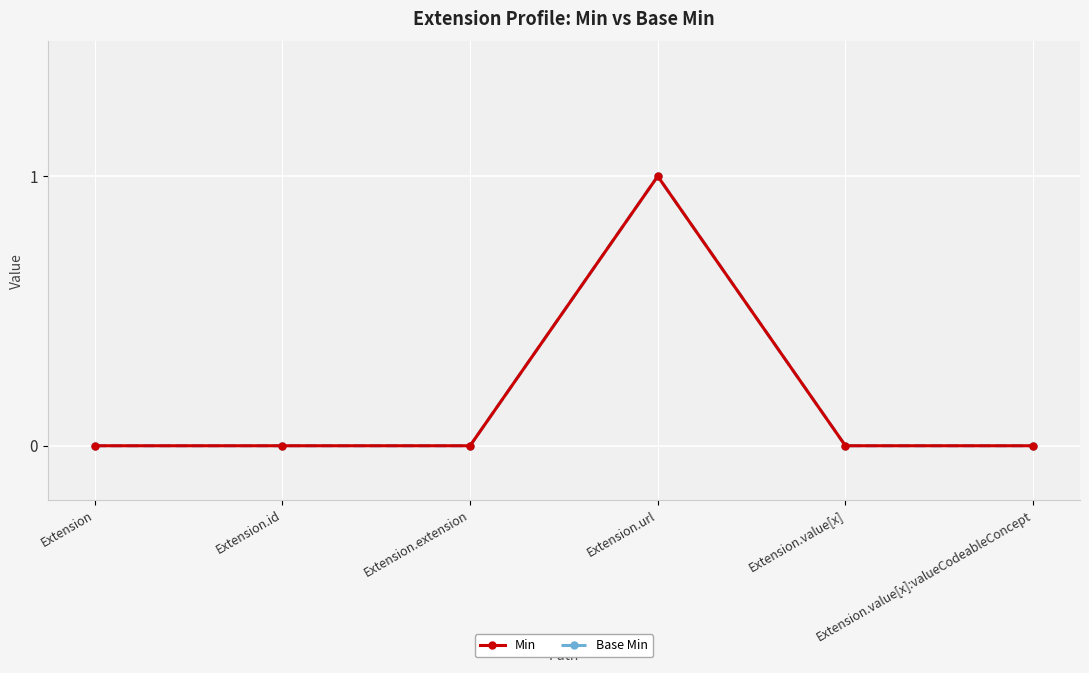

What are all the series names shown in the legend?

Min, Base Min